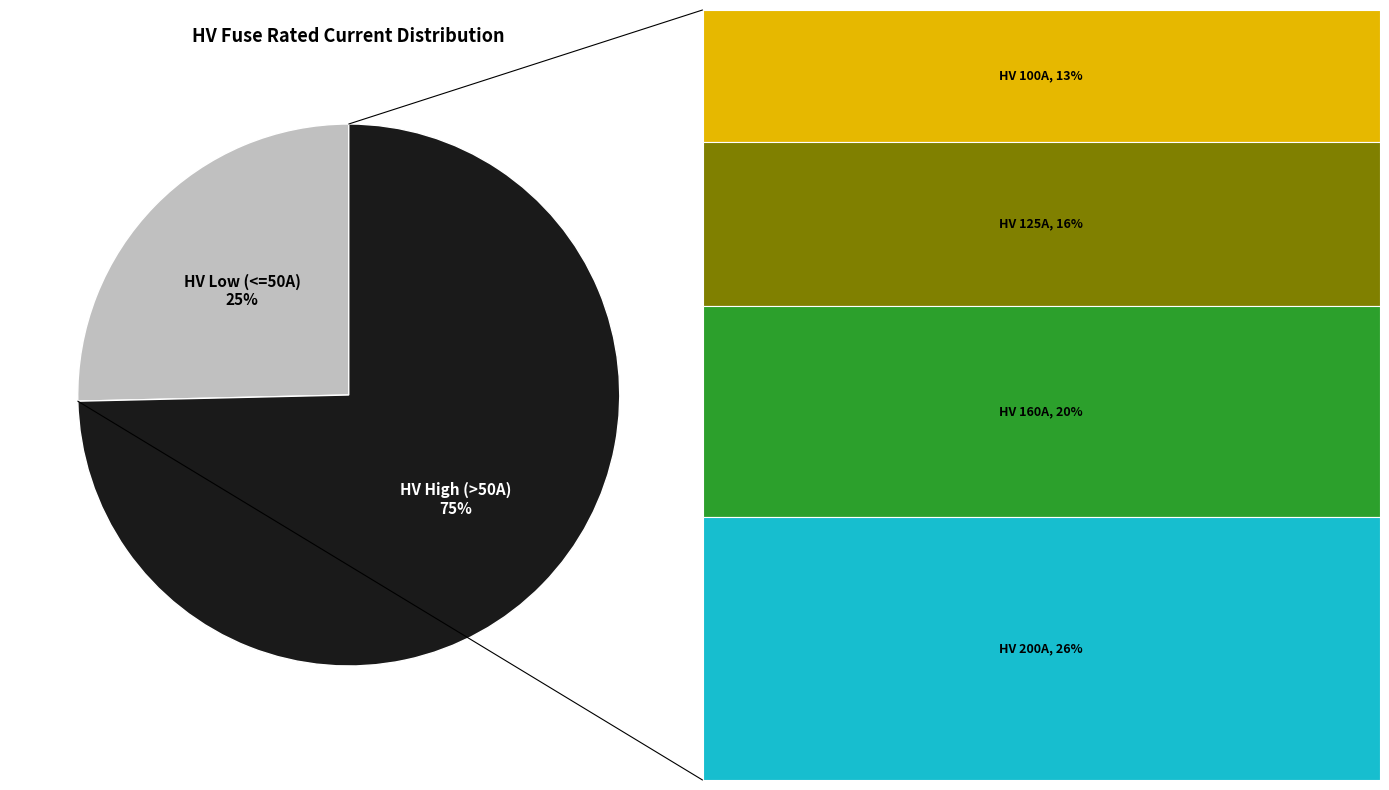

To the nearest percent, what is the average slice percentage?

50%